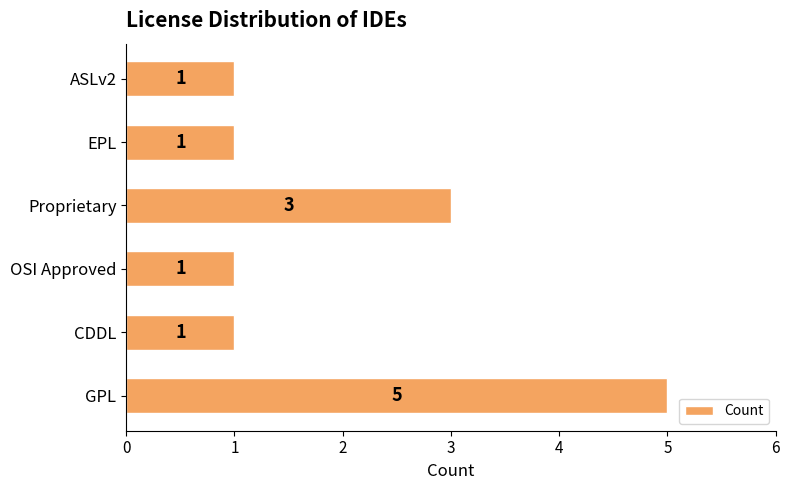

What is the ratio of the value at ASLv2 to the value at EPL?

1.0